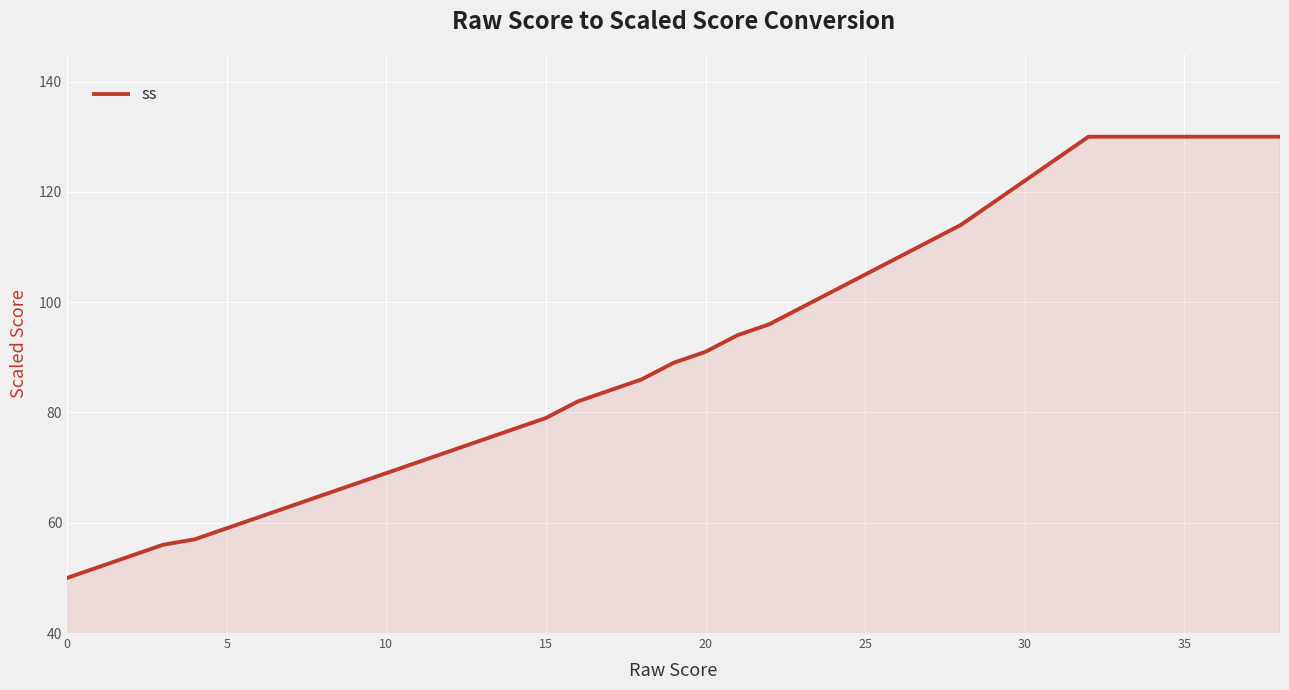

What is the minimum value shown in the chart?

50